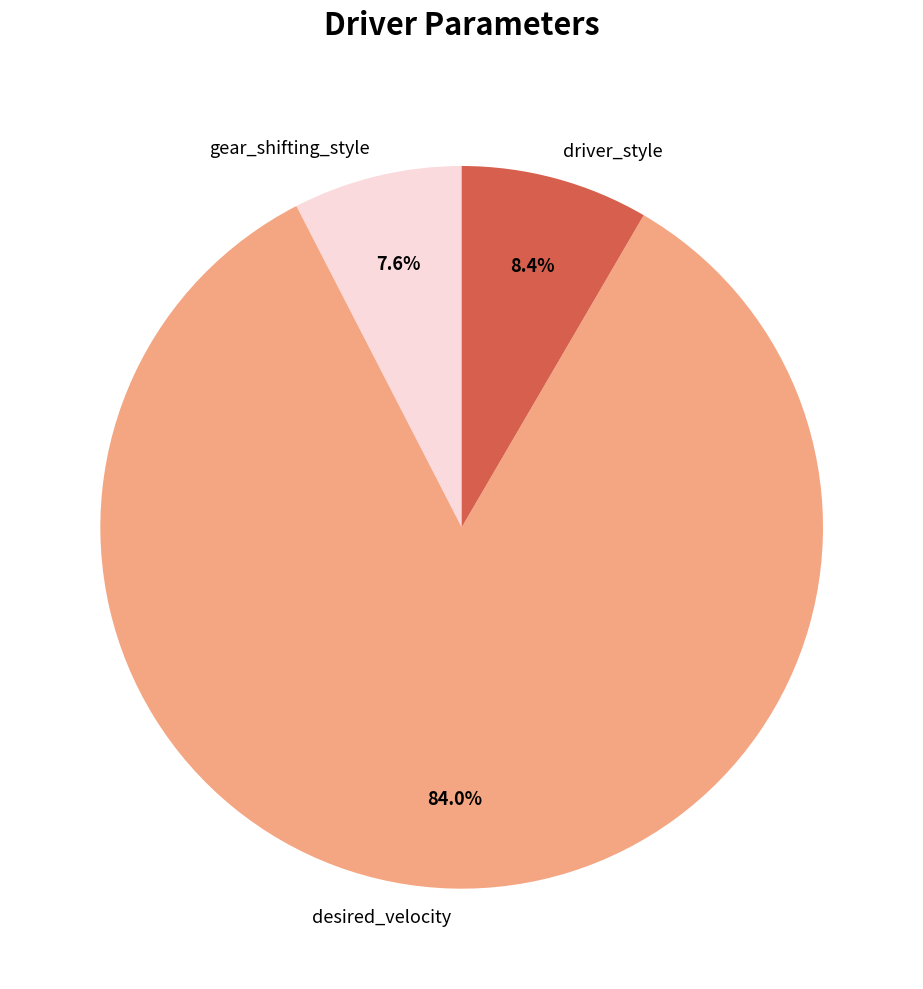

Rank the categories by value from lowest to highest.

gear_shifting_style, driver_style, desired_velocity